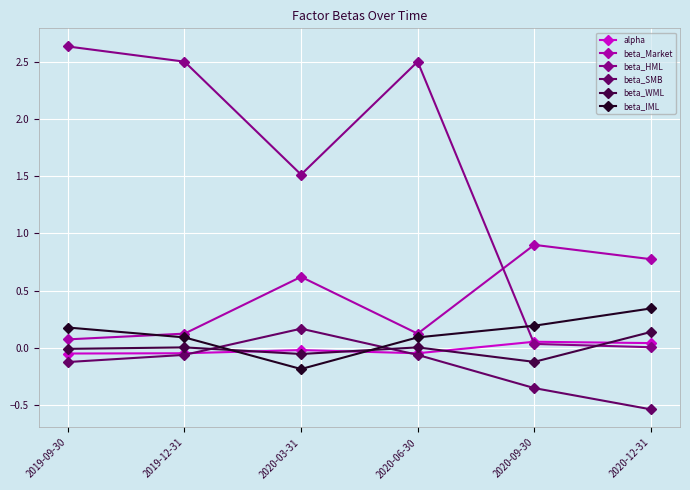

Is it true that beta_Market equals 1.4 at 2020-09-30?

False